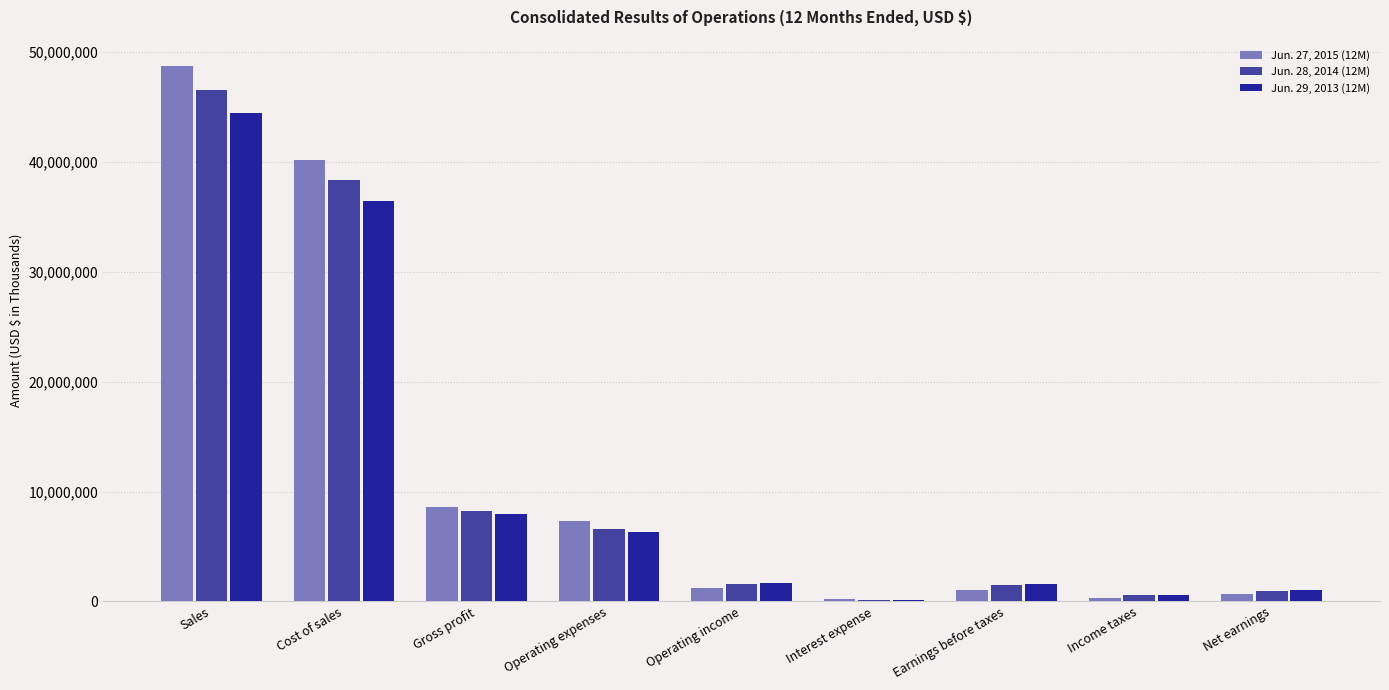

The Jun. 29, 2013 (12M) series shows 36414626 at Cost of sales. True or false?

True